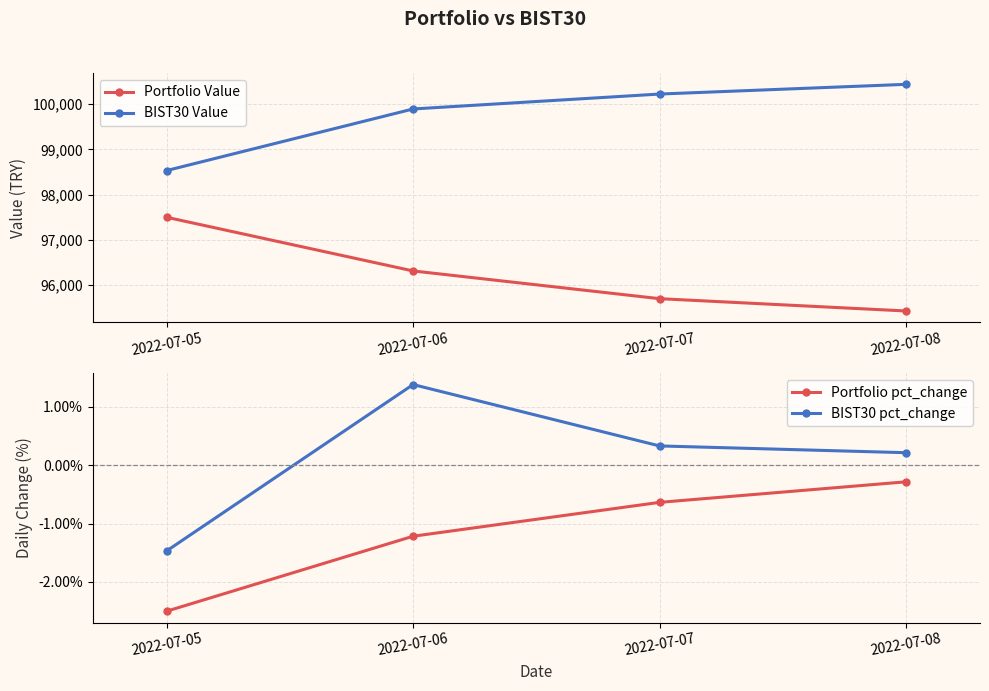

Is this an area chart (filled region under the line)?

No